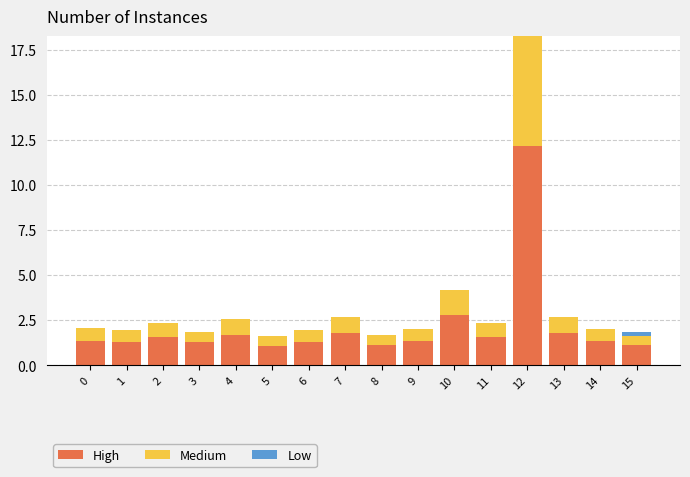

The High series shows 0.6 at 13. True or false?

False